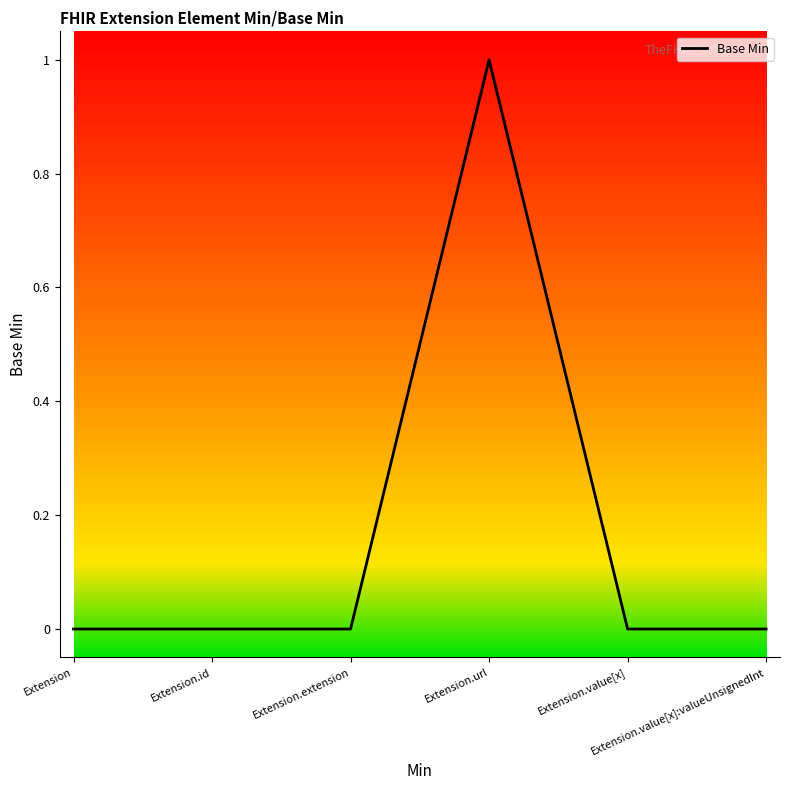

The value at Extension.id is 0. True or false?

True